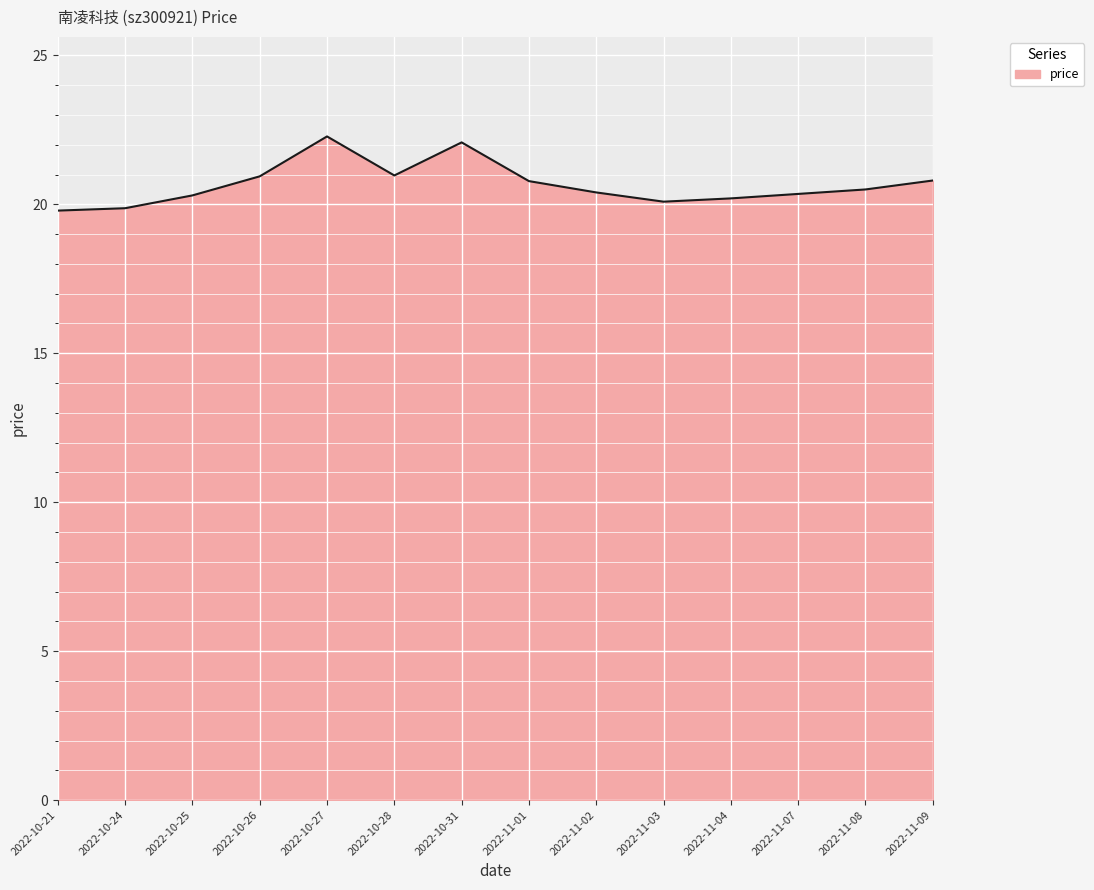

How many distinct data groups are displayed?

1